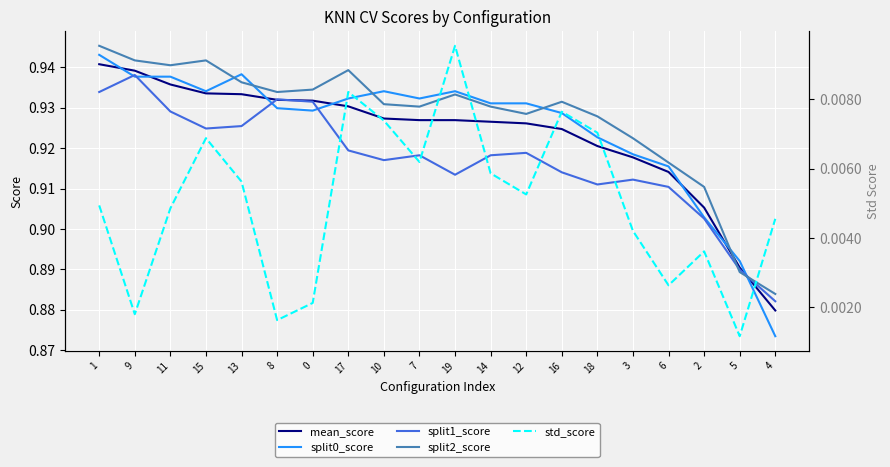

How many split0_score values are between 0 and 1?

20